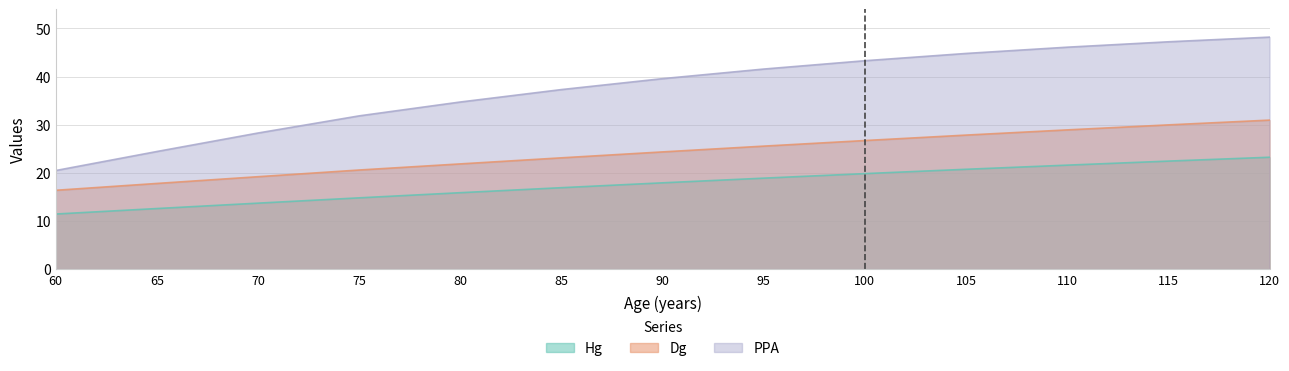

What is the total value across all series at 100?

89.8